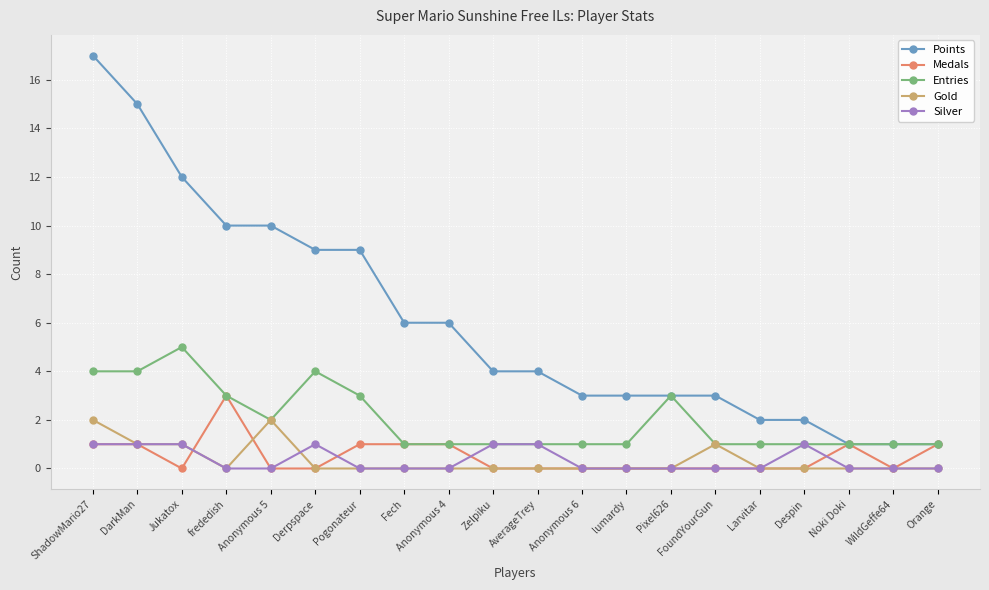

Reading left to right, what are all the values shown in this chart?

Points: ShadowMario27=17	DarkMan=15	Jukatox=12	frededish=10	Anonymous 5=10	Derpspace=9	Pogonateur=9	Fech=6	Anonymous 4=6	Zelpiku=4	AverageTrey=4	Anonymous 6=3	lumardy=3	Pixel626=3	FoundYourGun=3	Larvitar=2	Despin=2	Noki Doki=1	WildGeffe64=1	Orange=1
Medals: ShadowMario27=1	DarkMan=1	Jukatox=0	frededish=3	Anonymous 5=0	Derpspace=0	Pogonateur=1	Fech=1	Anonymous 4=1	Zelpiku=0	AverageTrey=0	Anonymous 6=0	lumardy=0	Pixel626=0	FoundYourGun=0	Larvitar=0	Despin=0	Noki Doki=1	WildGeffe64=0	Orange=1
Entries: ShadowMario27=4	DarkMan=4	Jukatox=5	frededish=3	Anonymous 5=2	Derpspace=4	Pogonateur=3	Fech=1	Anonymous 4=1	Zelpiku=1	AverageTrey=1	Anonymous 6=1	lumardy=1	Pixel626=3	FoundYourGun=1	Larvitar=1	Despin=1	Noki Doki=1	WildGeffe64=1	Orange=1
Gold: ShadowMario27=2	DarkMan=1	Jukatox=1	frededish=0	Anonymous 5=2	Derpspace=0	Pogonateur=0	Fech=0	Anonymous 4=0	Zelpiku=0	AverageTrey=0	Anonymous 6=0	lumardy=0	Pixel626=0	FoundYourGun=1	Larvitar=0	Despin=0	Noki Doki=0	WildGeffe64=0	Orange=0
Silver: ShadowMario27=1	DarkMan=1	Jukatox=1	frededish=0	Anonymous 5=0	Derpspace=1	Pogonateur=0	Fech=0	Anonymous 4=0	Zelpiku=1	AverageTrey=1	Anonymous 6=0	lumardy=0	Pixel626=0	FoundYourGun=0	Larvitar=0	Despin=1	Noki Doki=0	WildGeffe64=0	Orange=0